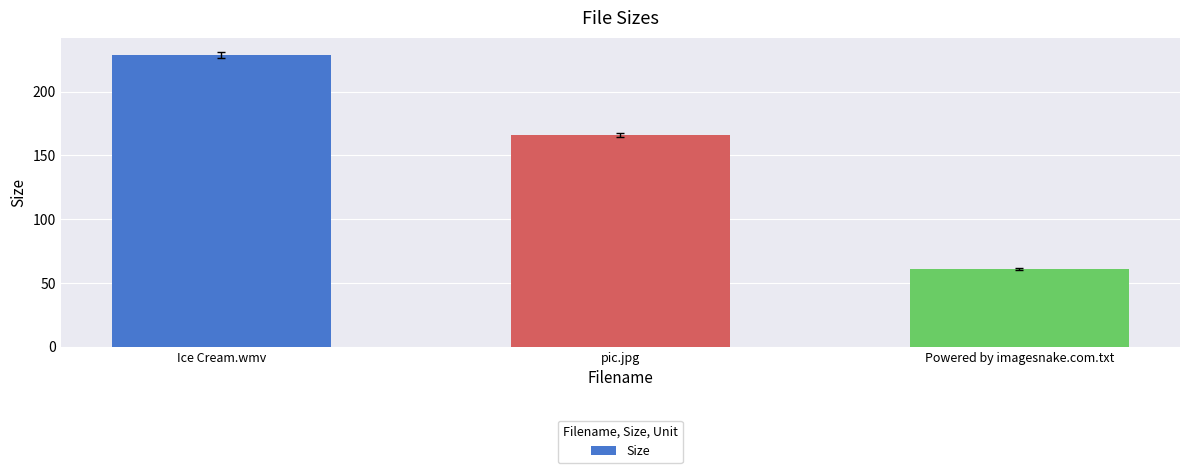

What is the average value?

151.9